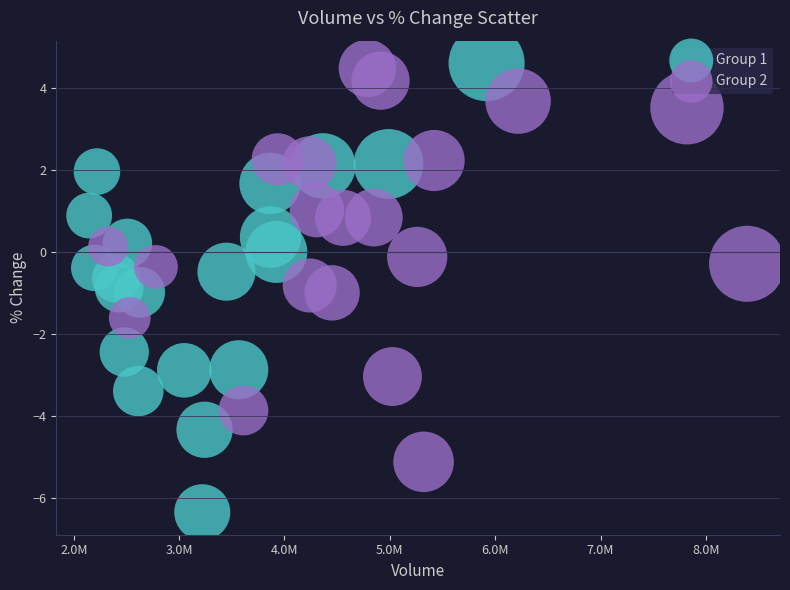

Which series reaches the minimum Y coordinate?

Group 1